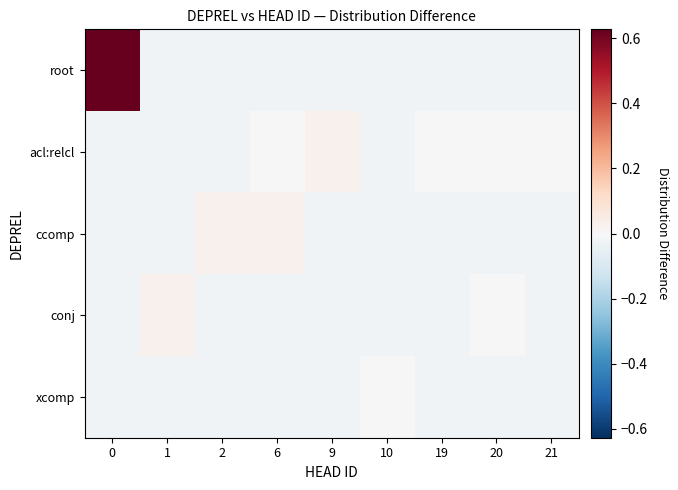

Rank the series by their maximum value, from lowest to highest.

xcomp, acl:relcl, ccomp, conj, root